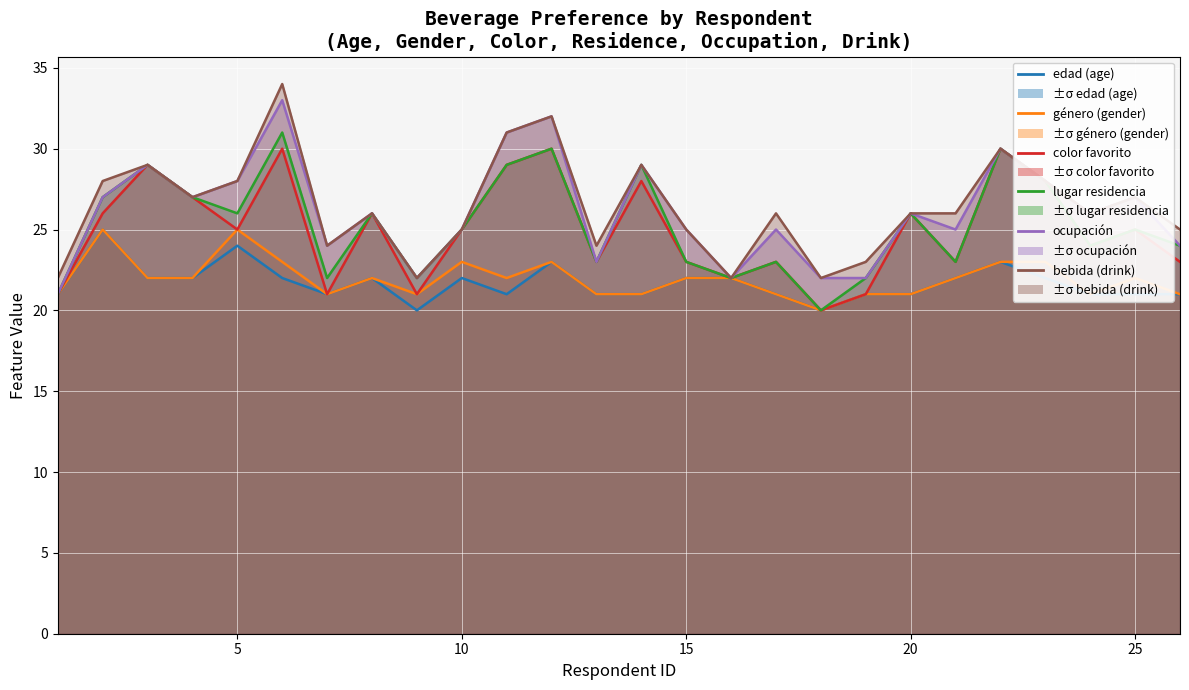

Does the chart display data point markers on the line(s)?

No